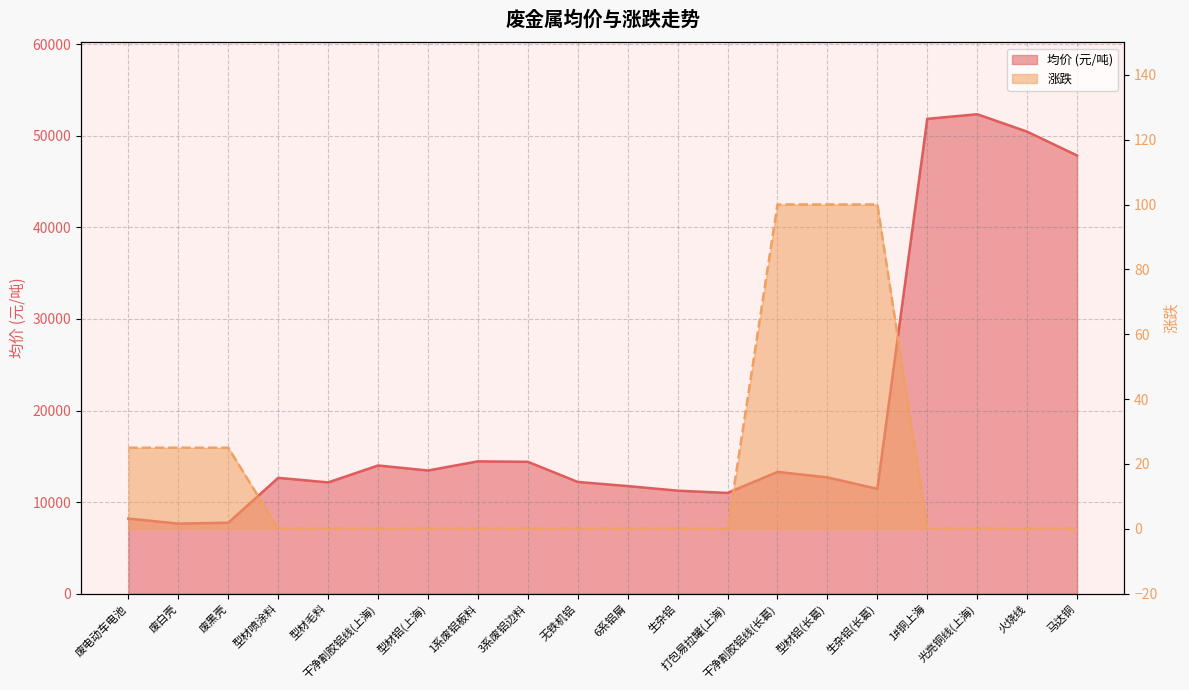

True or false: 均价 and 涨跌 cross at least once.

False